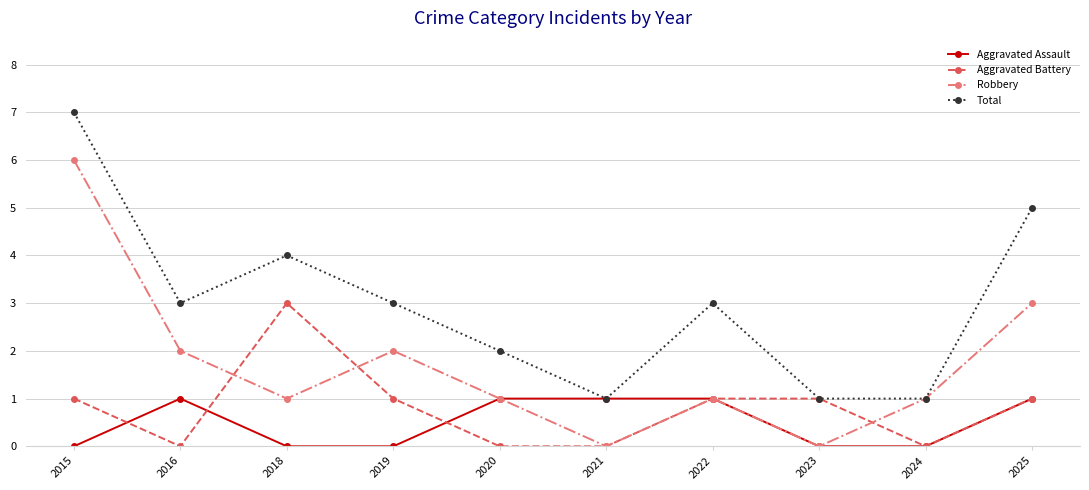

Where is the first local minimum for Total?

2016